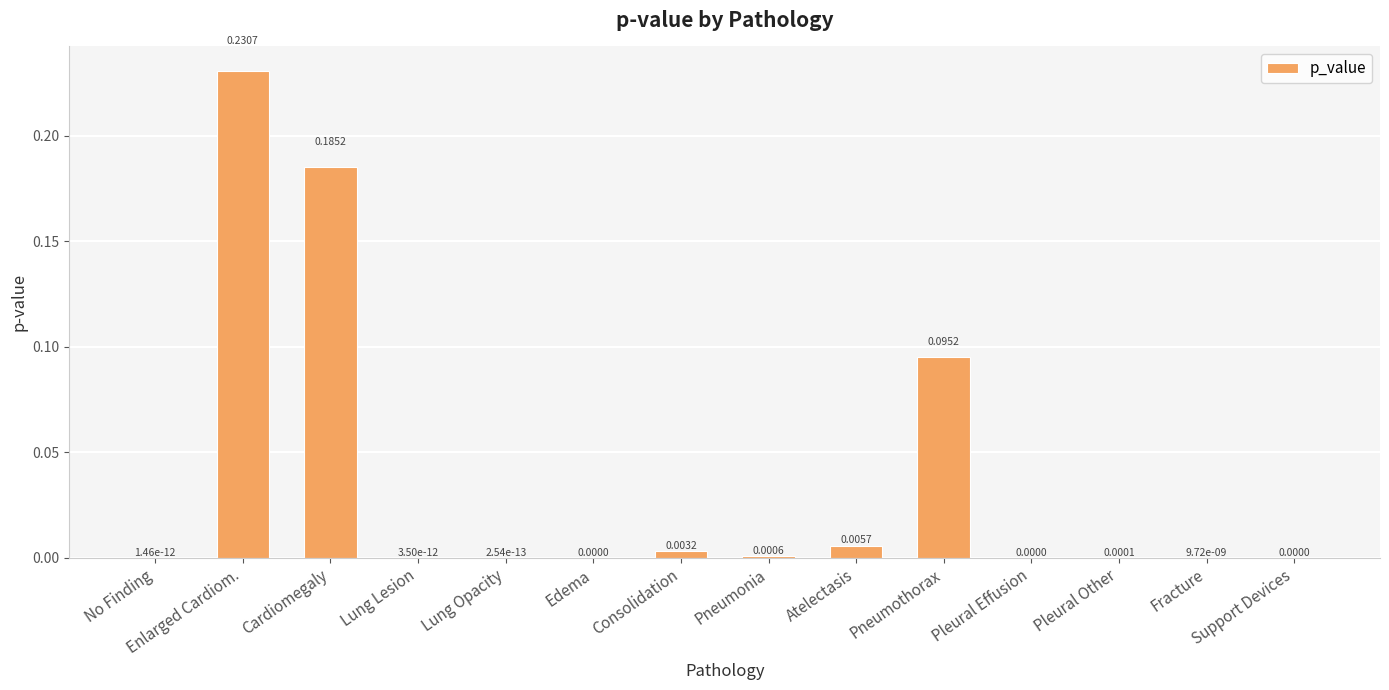

Count the number of data series in this chart.

1